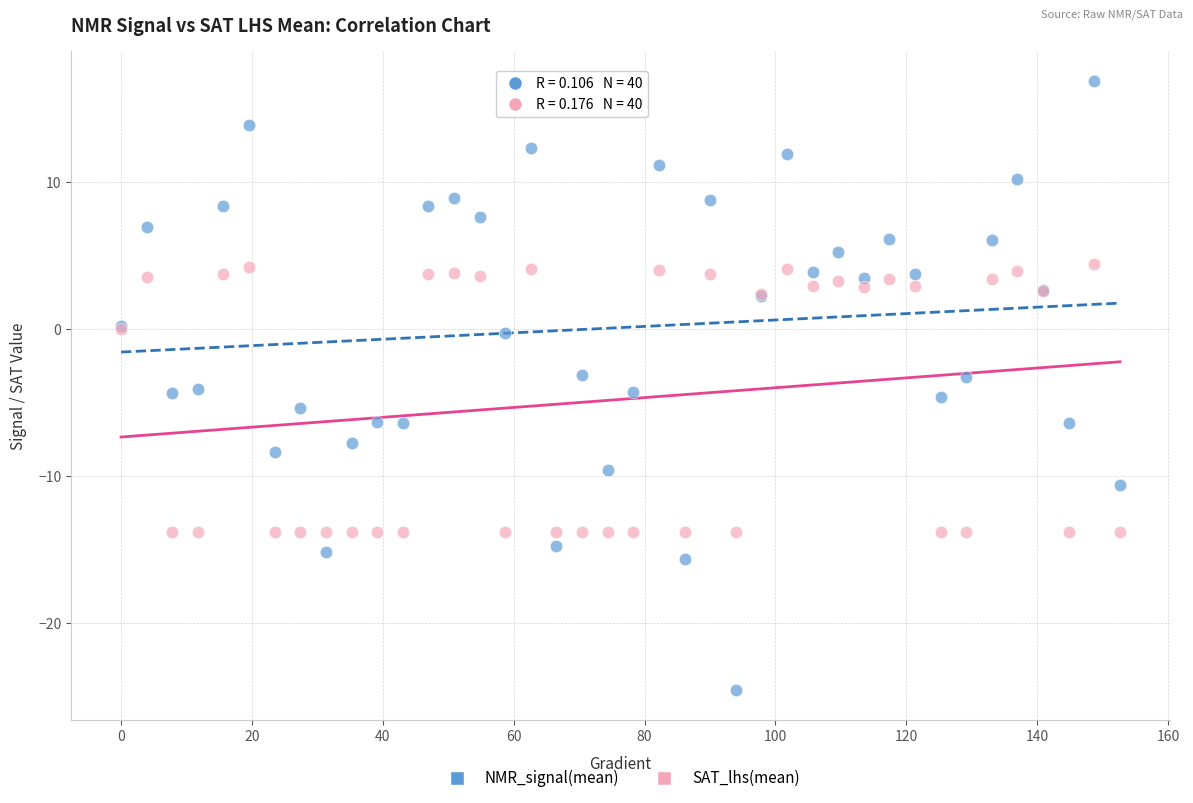

Which series reaches the maximum Y coordinate?

NMR_signal(mean)